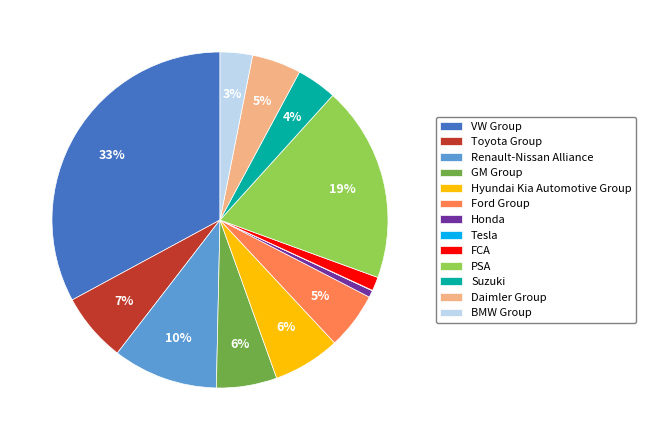

To the nearest percent, what is the average slice percentage?

8%